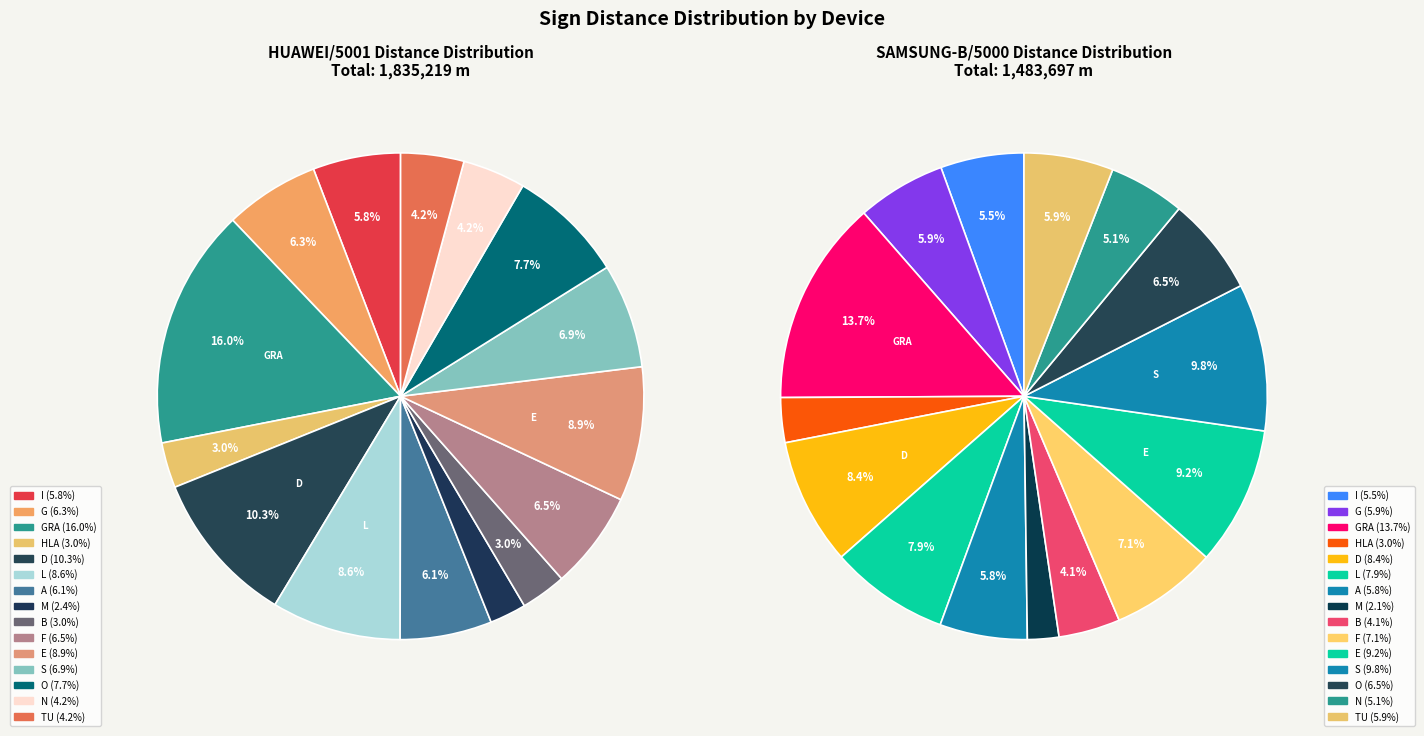

Which category has the smallest portion of the pie?

M